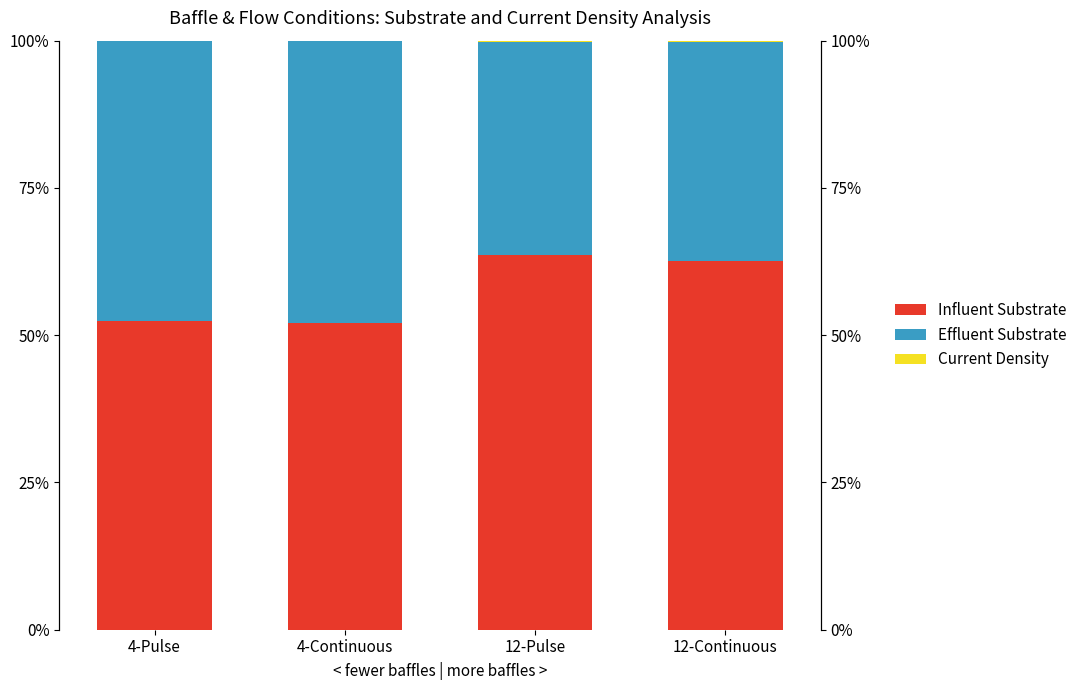

What is the sum of all Influent Substrate values?

230.7